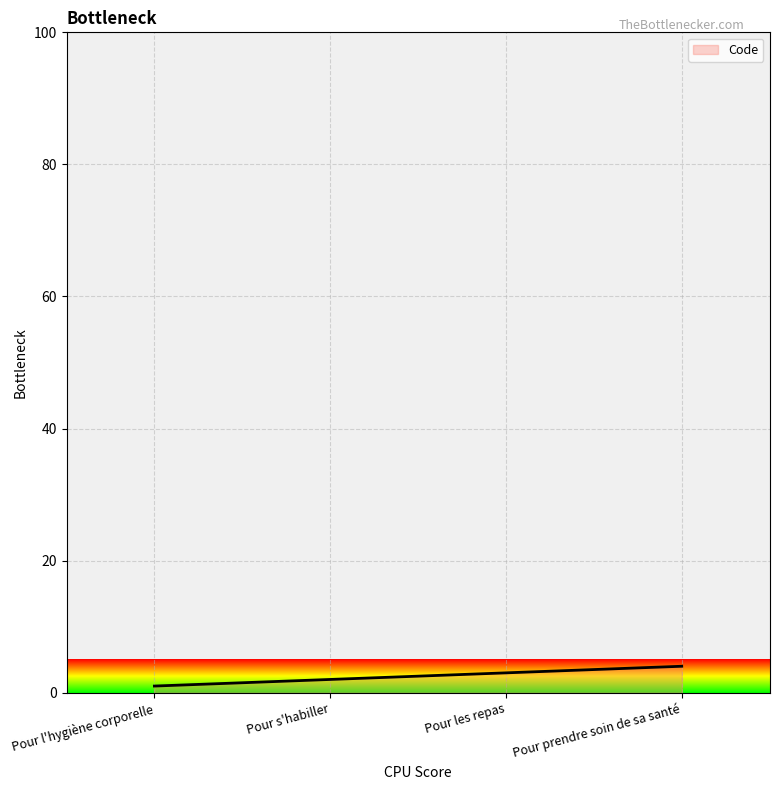

Reading left to right, what are all the values shown in this chart?

Pour l'hygiène corporelle=1	Pour s'habiller=2	Pour les repas=3	Pour prendre soin de sa santé=4